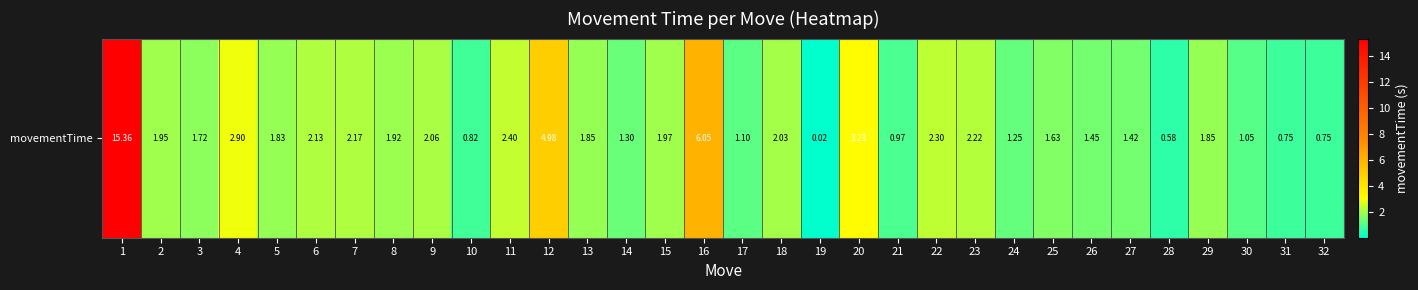

What is the maximum value shown in the chart?

15.4